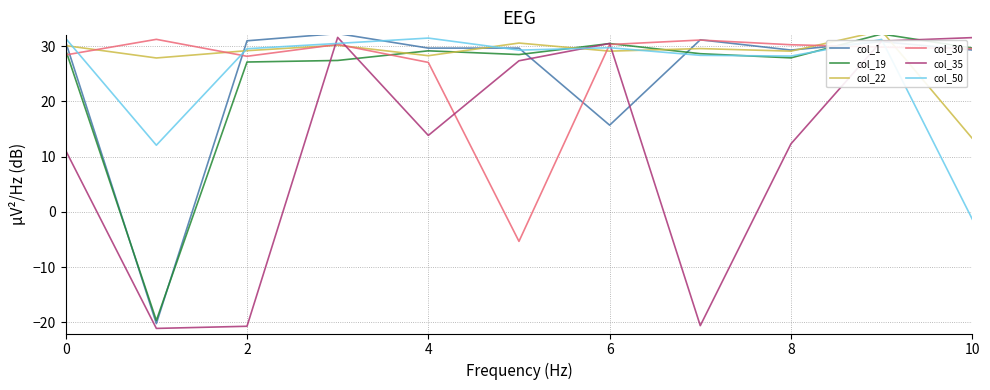

List the series in order of their peak value, lowest first.

col_30, col_50, col_35, col_19, col_1, col_22